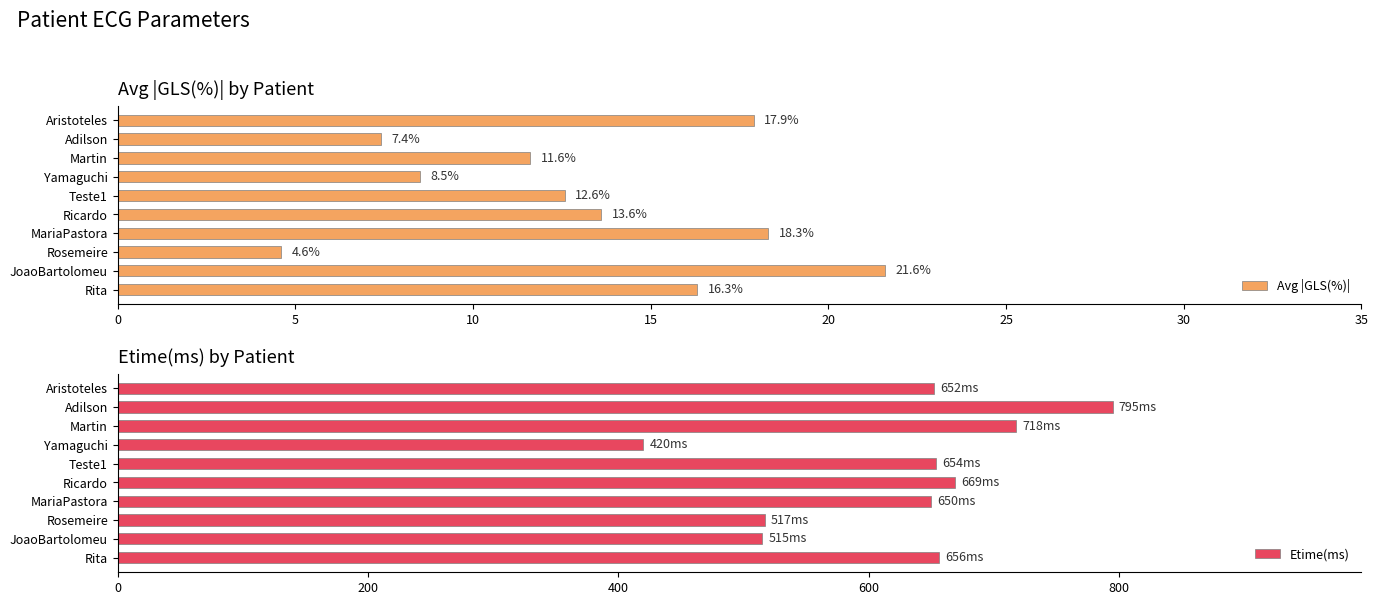

At which label does Avg |GLS(%)| reach its minimum?

Rosemeire